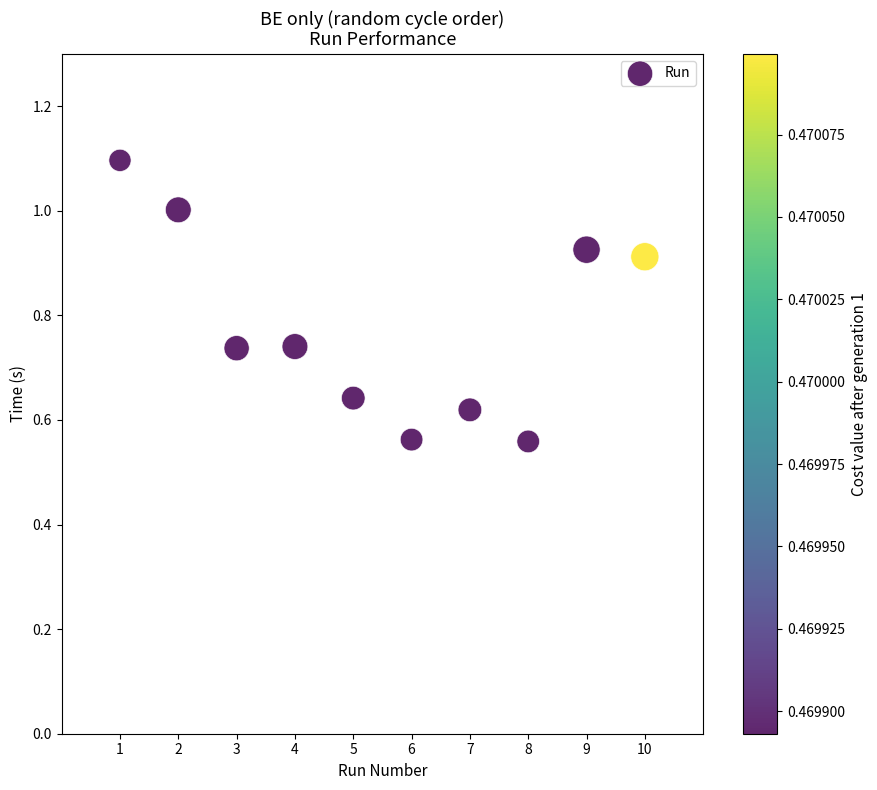

What is the range of Y values (max minus min)?

0.5